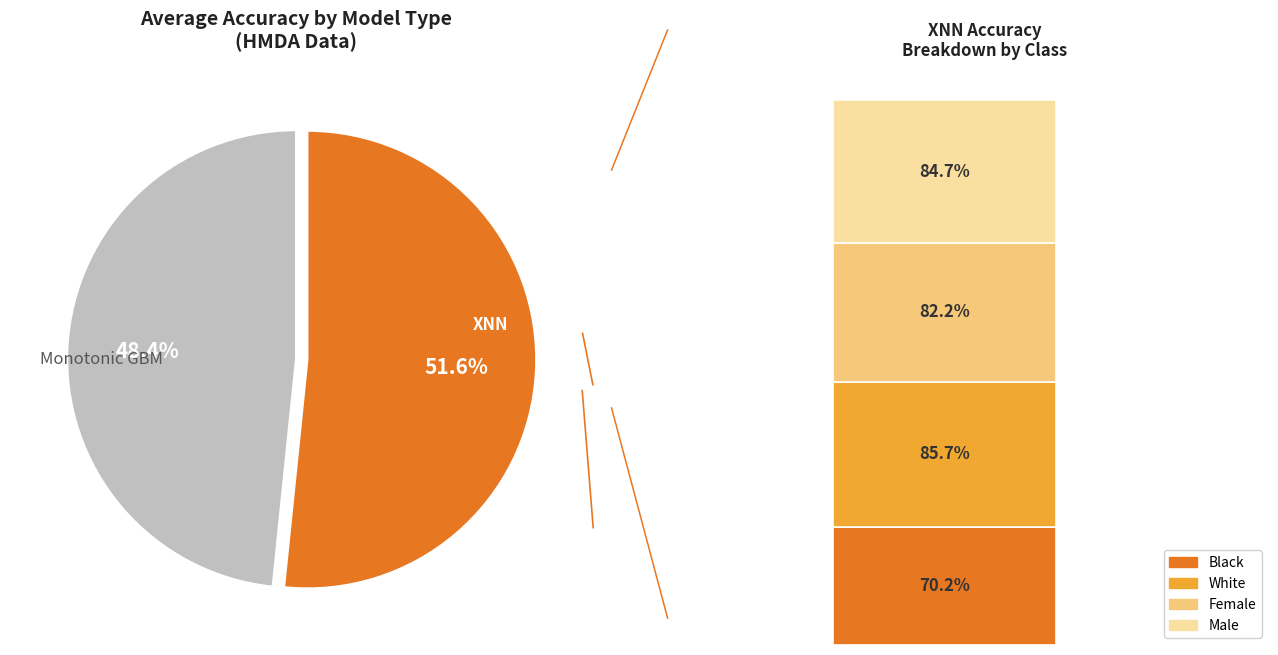

Which slice is the smallest?

Monotonic GBM (Black)